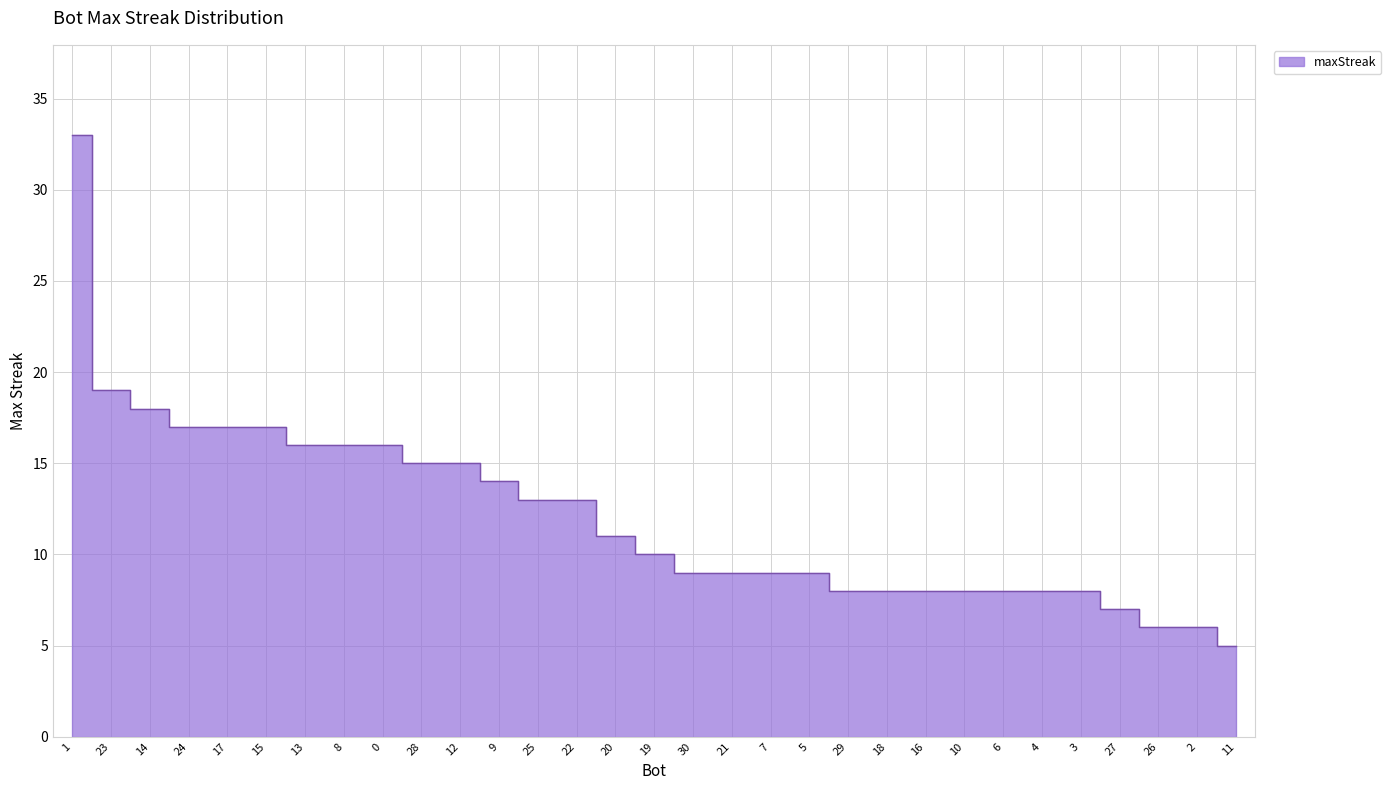

Is it true that the value at 29 is 8?

True